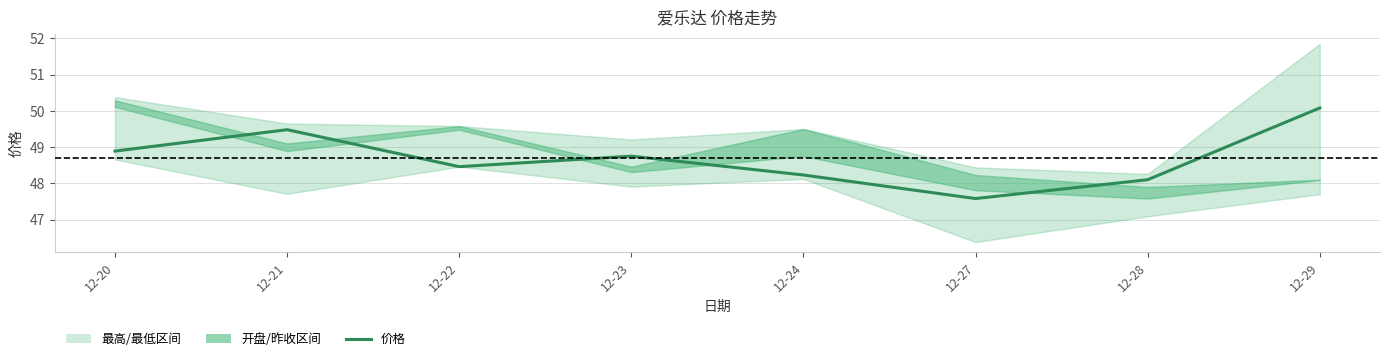

Between 12-21 and 12-29, which is larger?

12-29